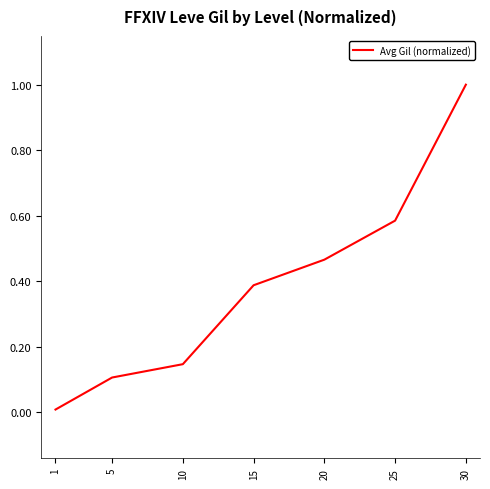

What is the sum of all values?

2.7